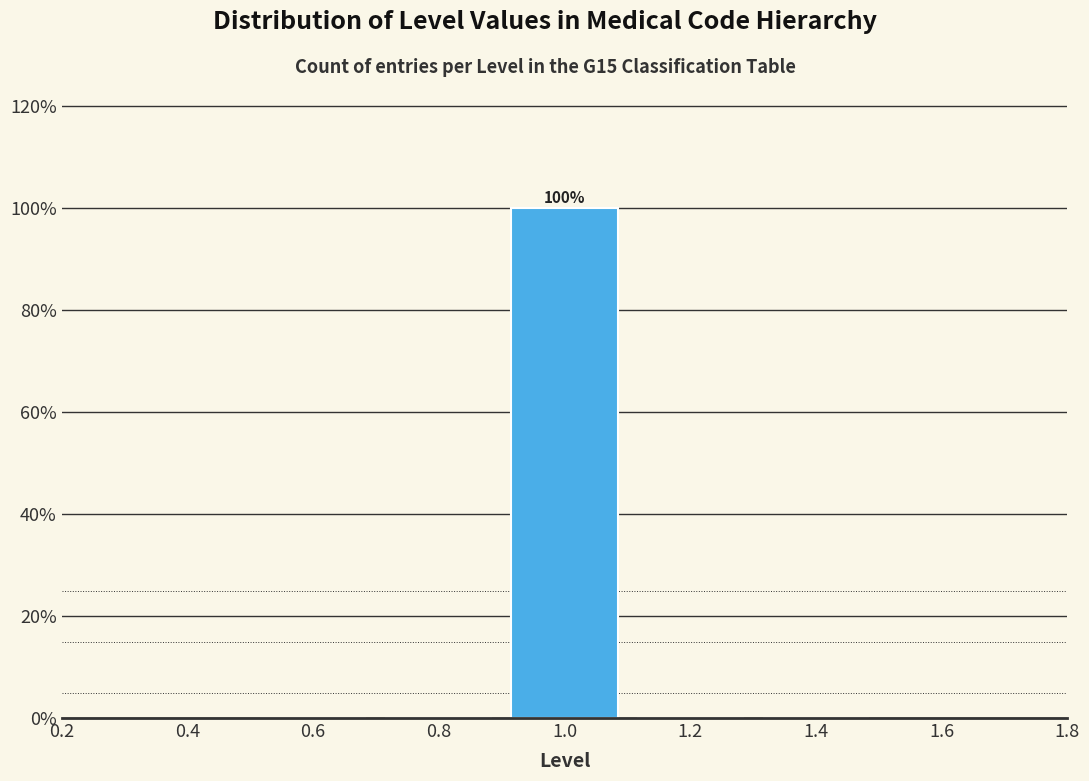

Which range on the x-axis has the tallest bar?

0.9 to 1.1